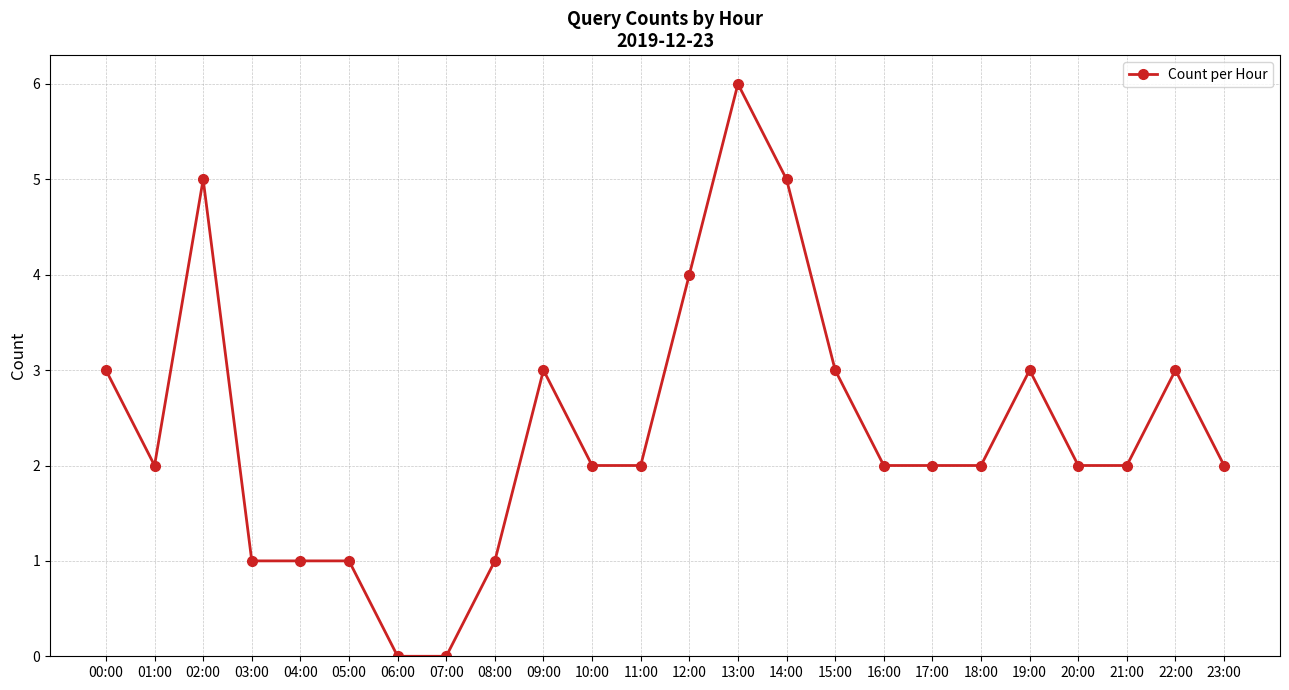

What is the sum of all values?

57